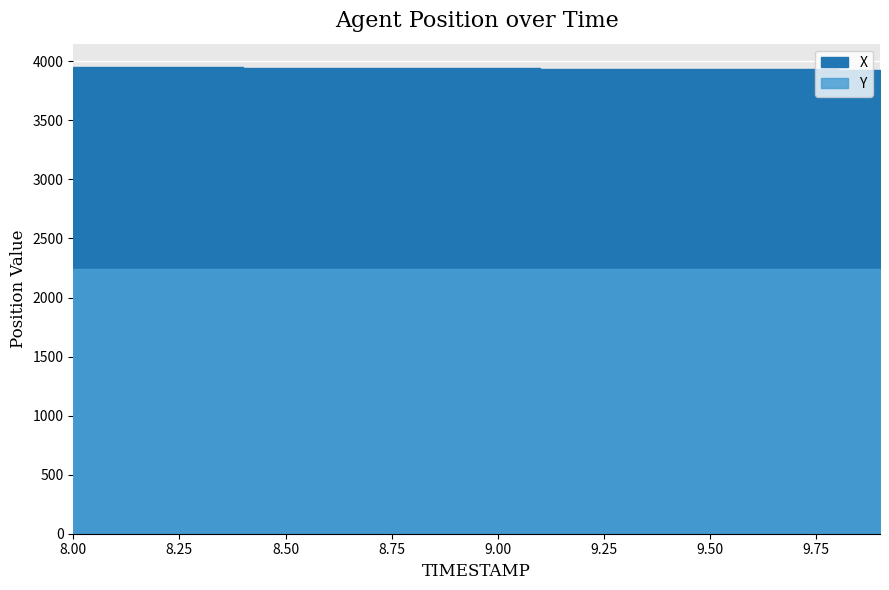

What is the maximum value shown in the chart?

3951.9